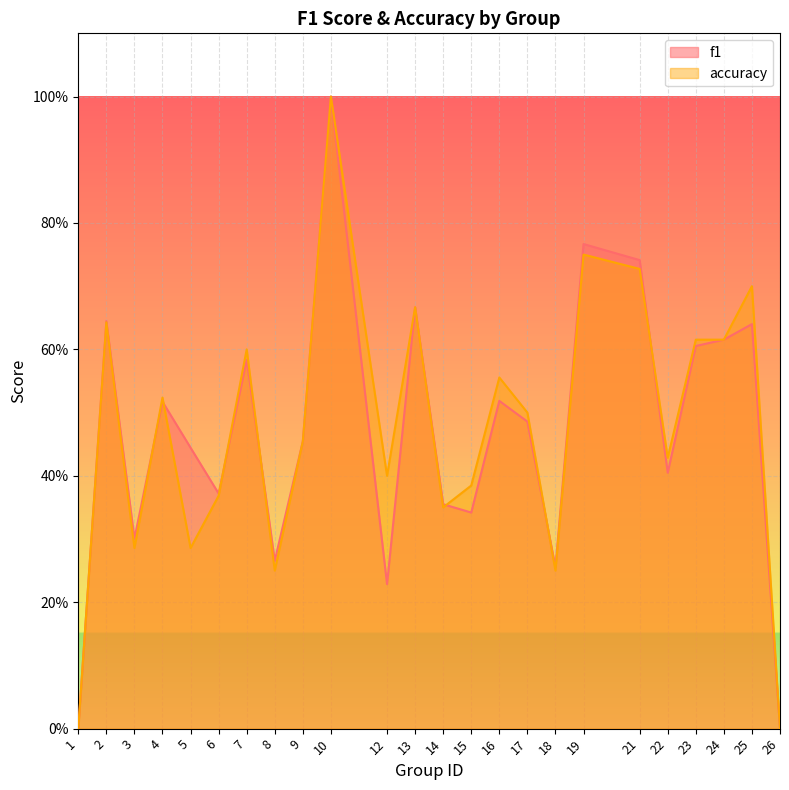

How many interior local peaks does the f1 series have?

8